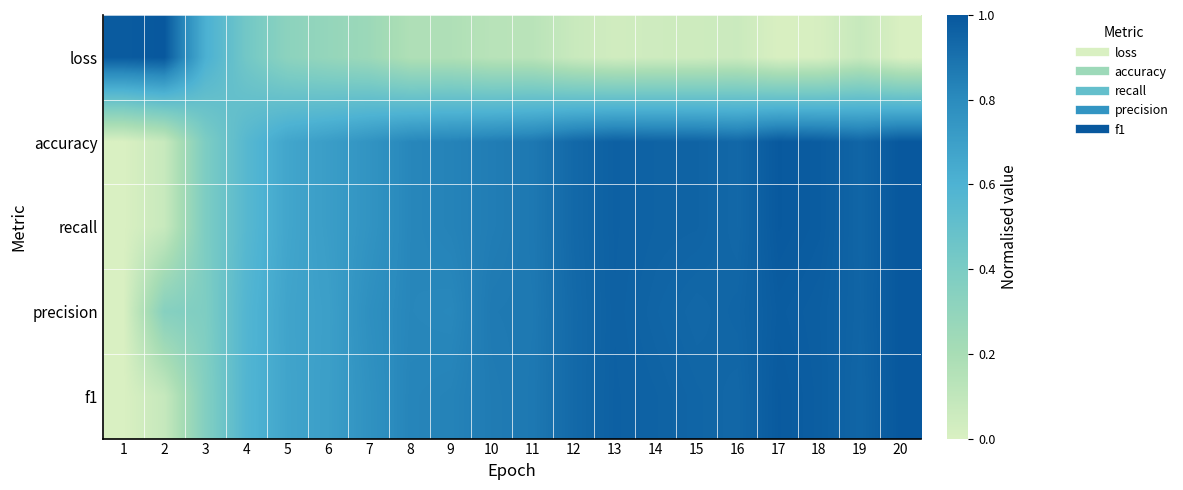

Reading right to left, list all the values displayed in this chart.

loss: 20=0.0	19=0.1	18=0.0	17=0.0	16=0.1	15=0.0	14=0.0	13=0.0	12=0.1	11=0.1	10=0.1	9=0.2	8=0.2	7=0.3	6=0.3	5=0.3	4=0.4	3=0.6	2=1.0	1=1.0
accuracy: 20=1.0	19=0.9	18=1.0	17=1.0	16=0.9	15=1.0	14=1.0	13=1.0	12=0.9	11=0.9	10=0.9	9=0.8	8=0.8	7=0.8	6=0.7	5=0.7	4=0.6	3=0.4	2=0.1	1=0.0
recall: 20=1.0	19=0.9	18=1.0	17=1.0	16=0.9	15=1.0	14=1.0	13=1.0	12=0.9	11=0.9	10=0.9	9=0.8	8=0.8	7=0.8	6=0.7	5=0.7	4=0.6	3=0.4	2=0.1	1=0.0
precision: 20=1.0	19=0.9	18=1.0	17=1.0	16=0.9	15=0.9	14=0.9	13=1.0	12=0.9	11=0.9	10=0.9	9=0.8	8=0.8	7=0.8	6=0.7	5=0.7	4=0.6	3=0.4	2=0.3	1=0.0
f1: 20=1.0	19=0.9	18=1.0	17=1.0	16=0.9	15=0.9	14=1.0	13=1.0	12=0.9	11=0.9	10=0.9	9=0.8	8=0.8	7=0.8	6=0.7	5=0.7	4=0.6	3=0.4	2=0.1	1=0.0